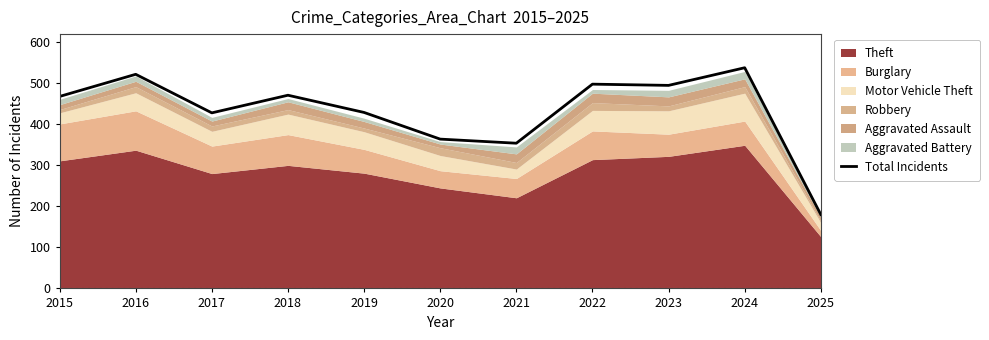

The value at 2025 is 39. True or false?

False